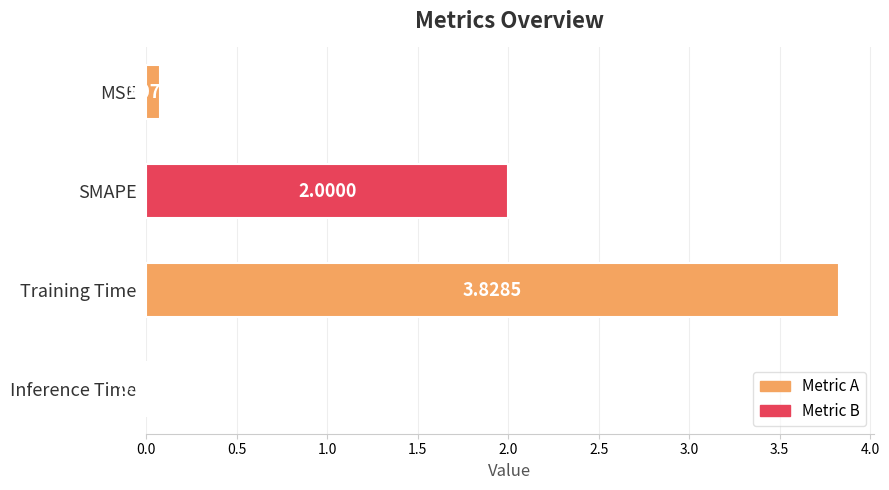

List the labels in order of value, smallest first.

Inference Time, MSE, SMAPE, Training Time